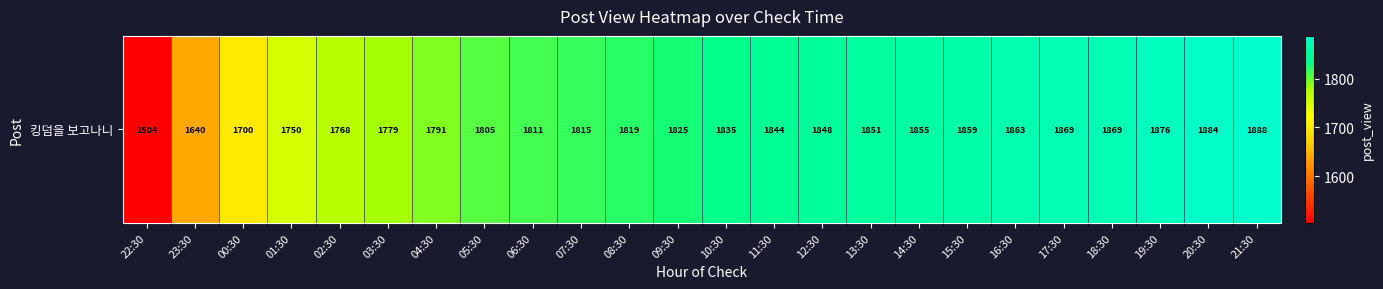

At which label does the data first exceed 1835?

11:30